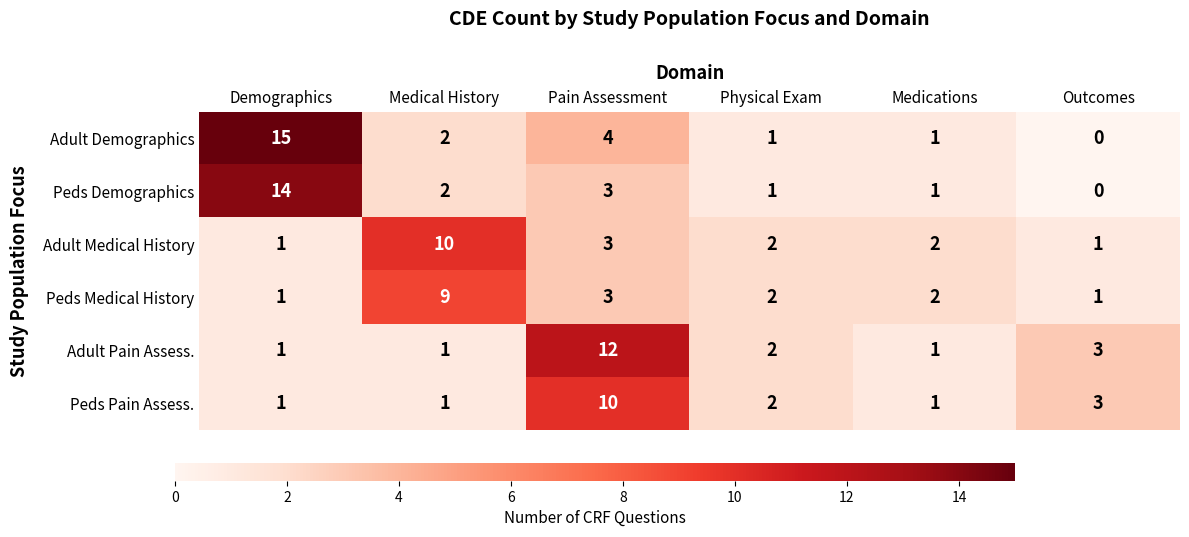

Where is Adult Demographics nearest to the value 7?

Pain Assessment